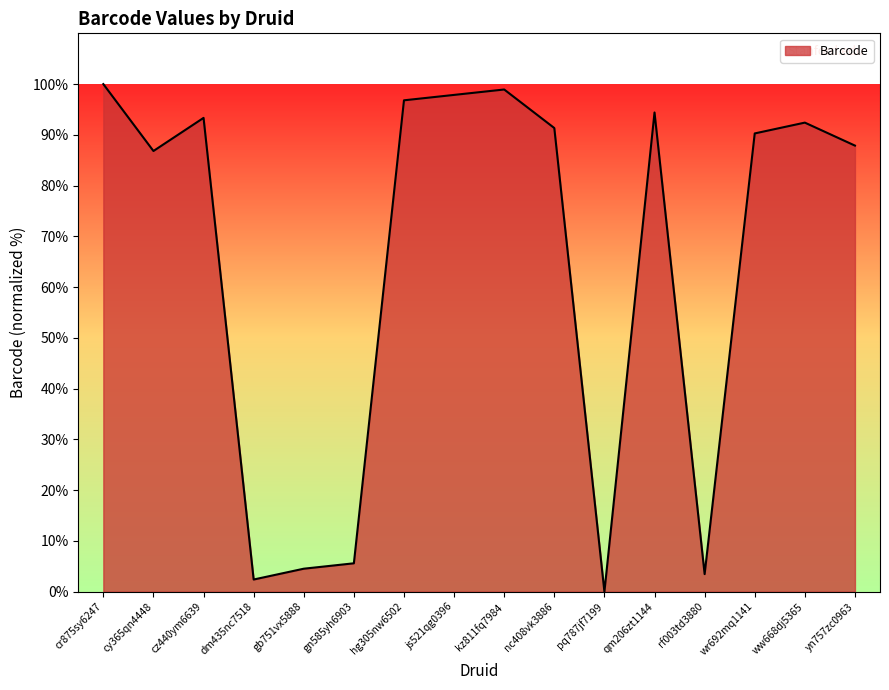

The chart shows a value of 92.4 at ww668dj5365. True or false?

True